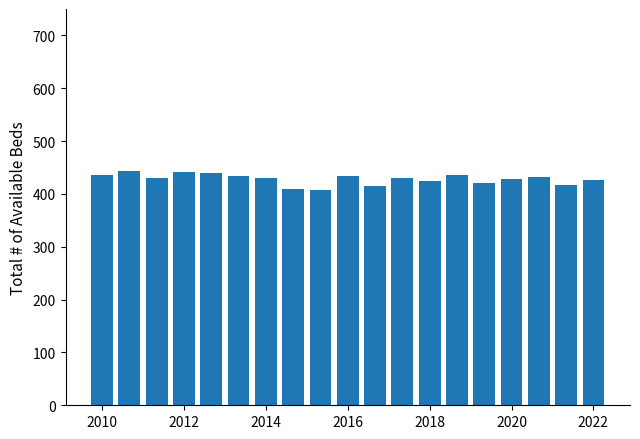

What is the sum of all values?

8134